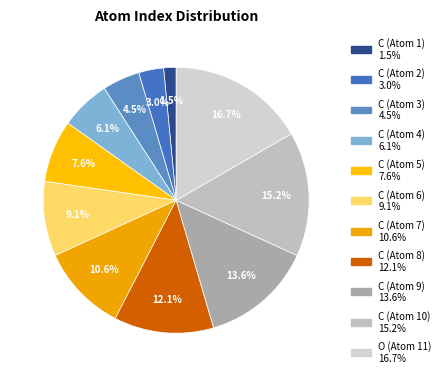

Is there a majority slice in this chart?

No